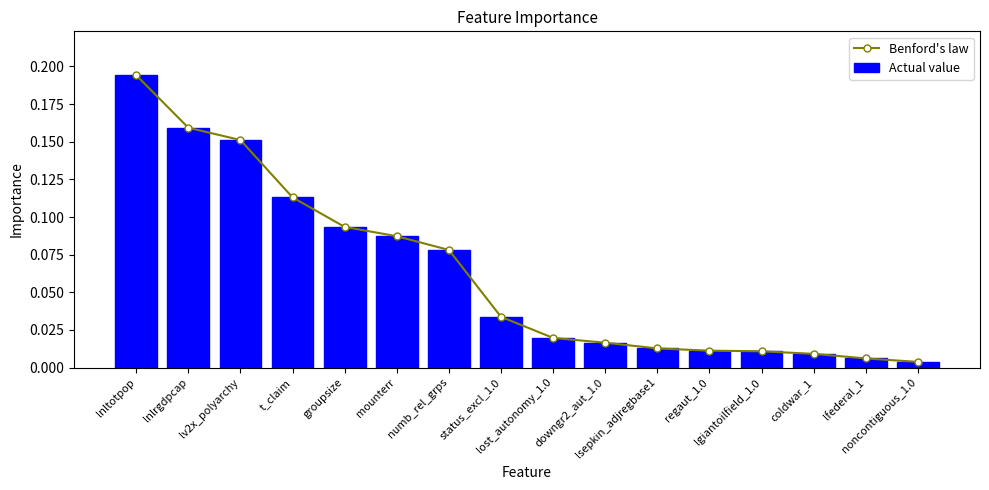

Are the bars horizontal?

No